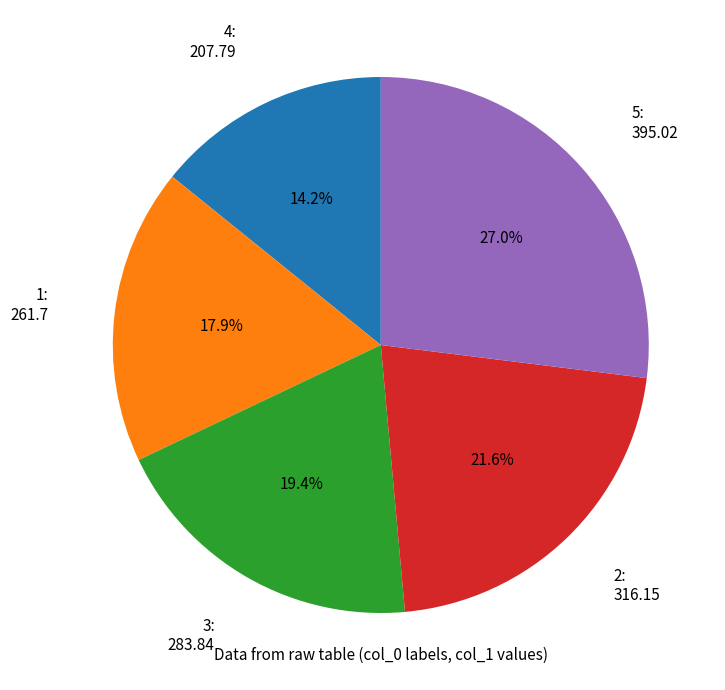

To the nearest percent, what is the average slice percentage?

20%